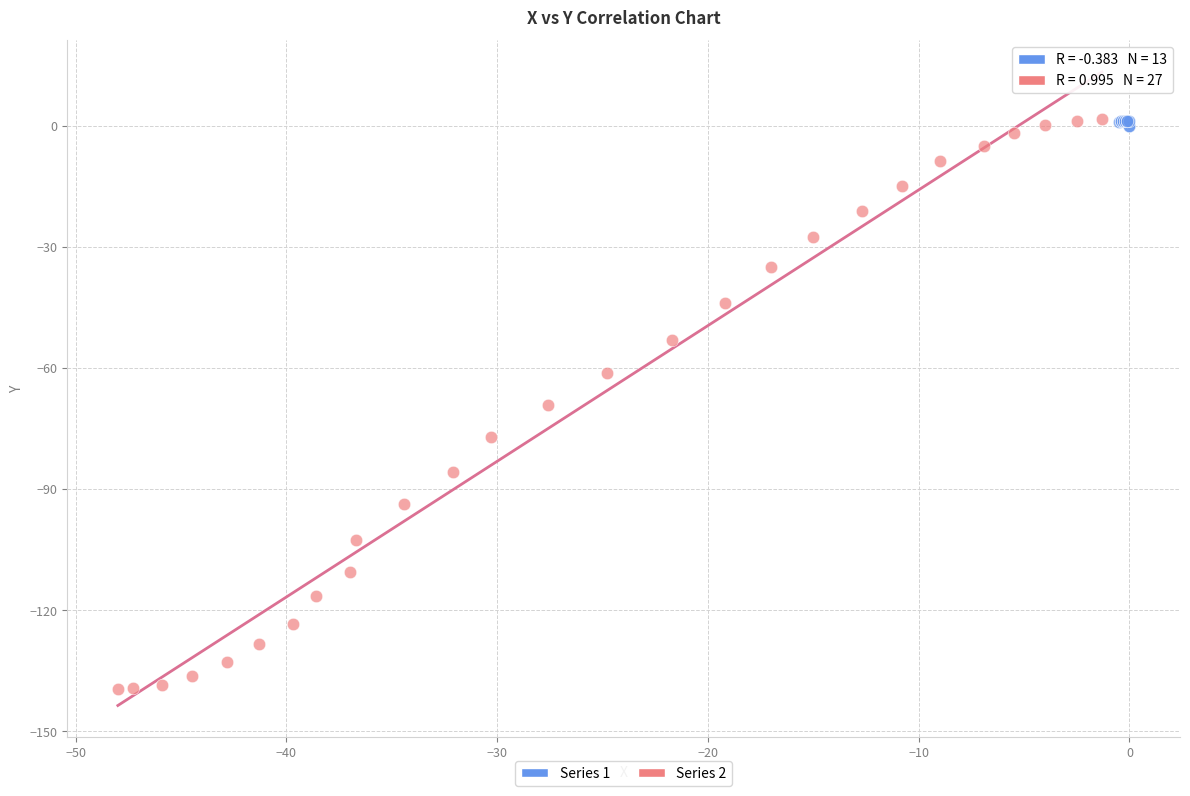

Which series has the widest spread of Y values?

Series 2